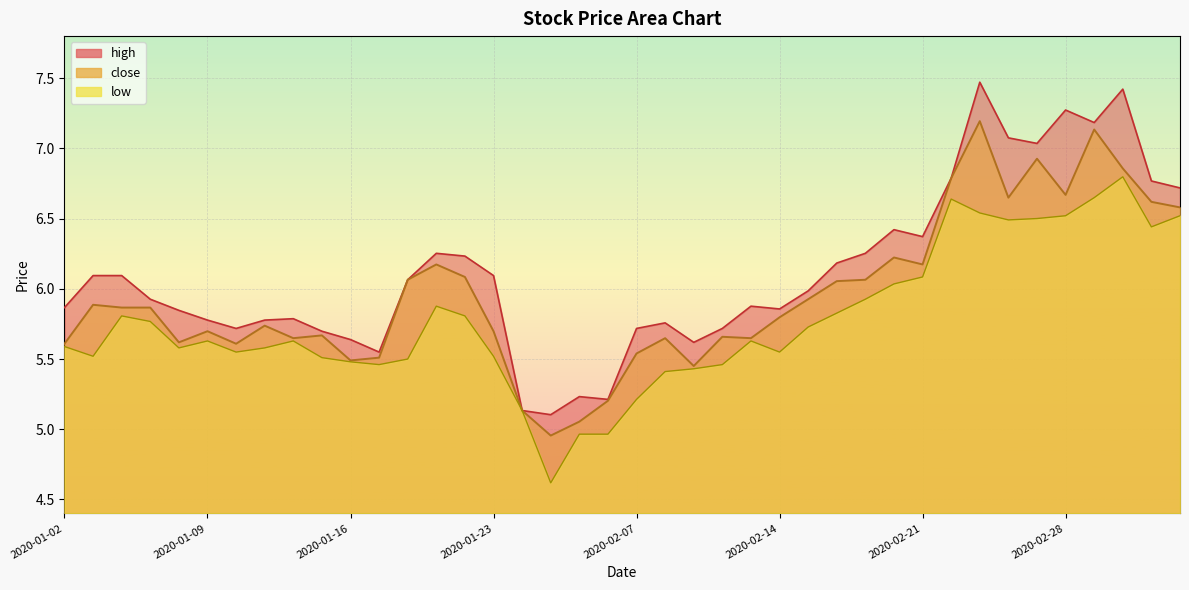

What is the difference between the low values at 2020-03-02 and 2020-01-06?

0.8